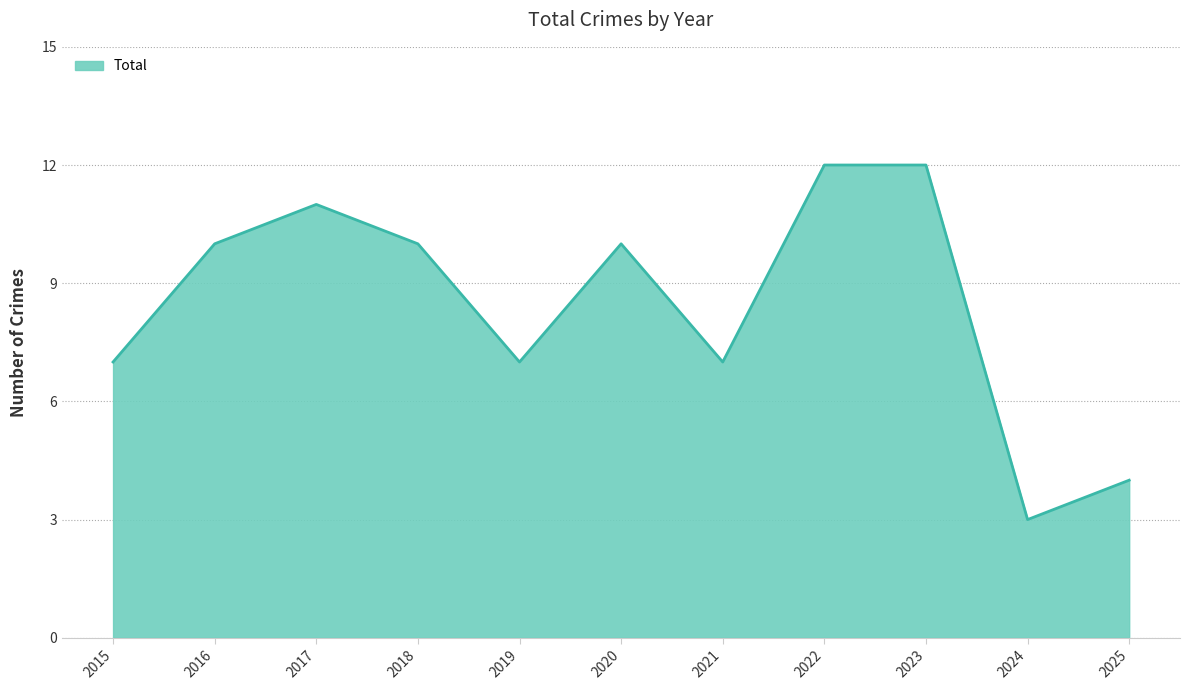

Reading left to right, what are all the values shown in this chart?

7	10	11	10	7	10	7	12	12	3	4